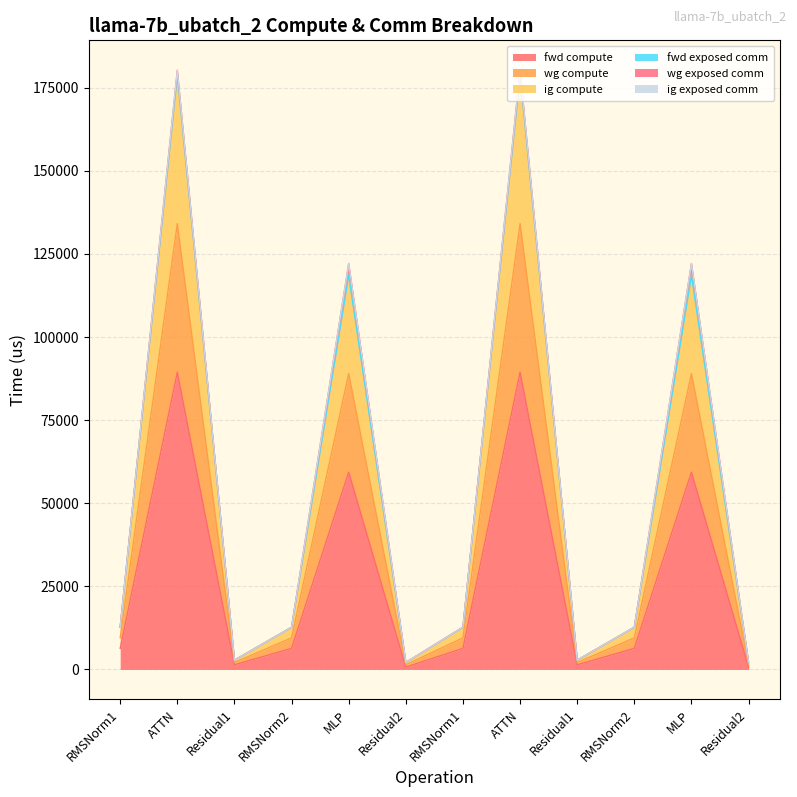

At which category is the sum across all series the highest?

ATTN